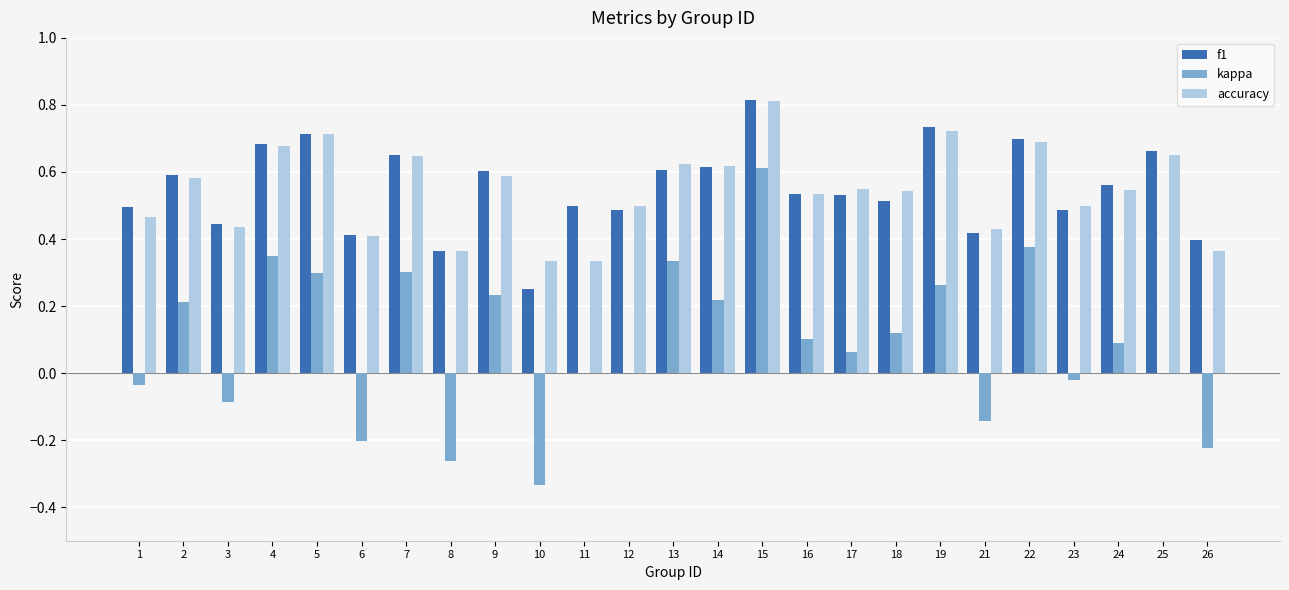

Which series has the widest spread of values?

kappa